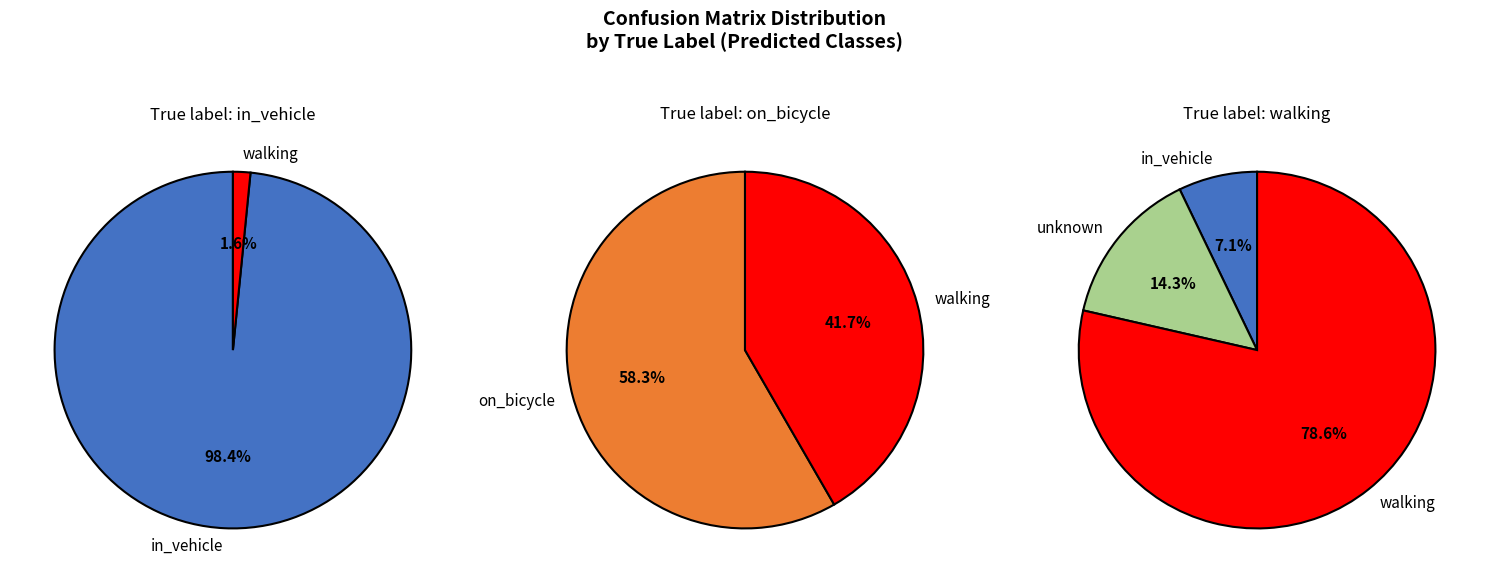

How many slices are in this pie chart?

3